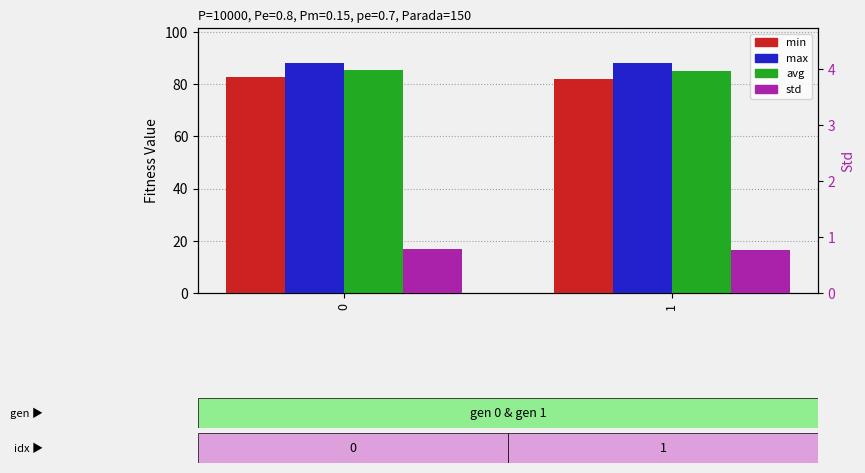

What are all the series names shown in the legend?

min, max, avg, std